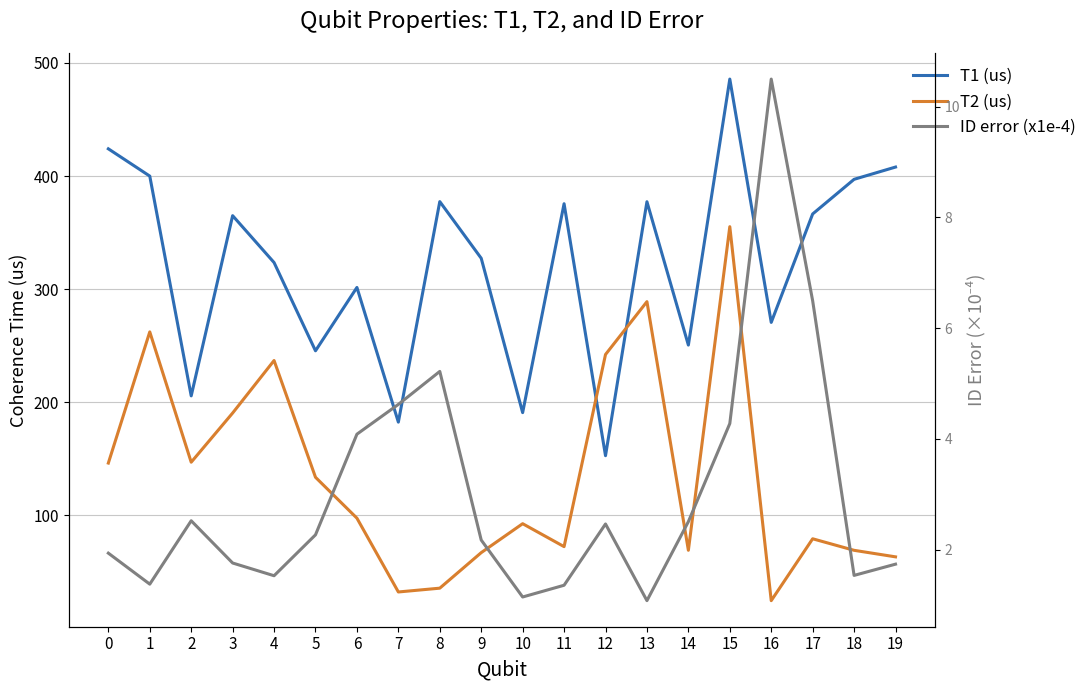

At which category does the chart reach its peak across all series?

15